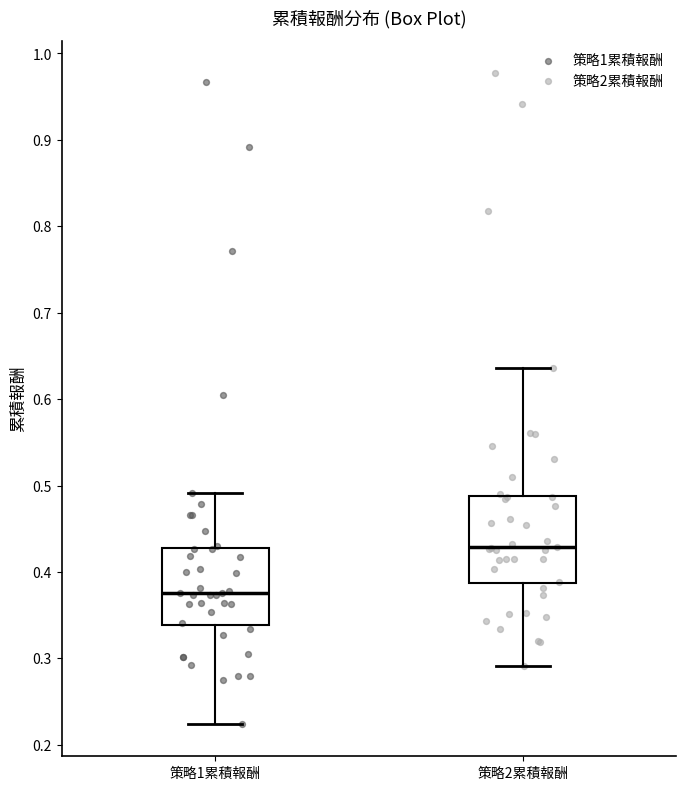

Reading left to right, transcribe this box plot: for each box, give where its median line is, the range the box spans, and where its two whiskers end, as read against the y-axis. The values are not printed on the chart, so give them approximately, as read against the axis.

策略1累積報酬: median 0.38, box 0.34 to 0.43, whiskers 0.22 to 0.49
策略2累積報酬: median 0.43, box 0.39 to 0.49, whiskers 0.29 to 0.64